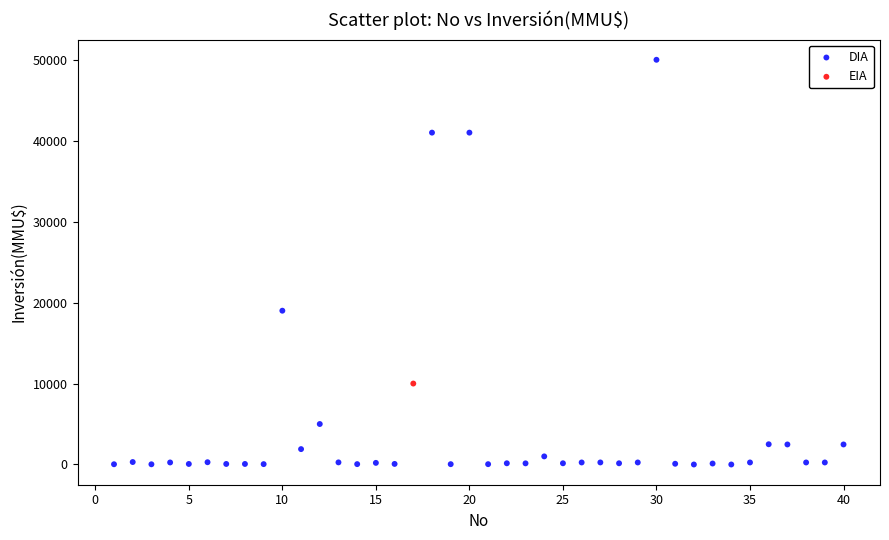

What are all the series names shown in the legend?

DIA, EIA